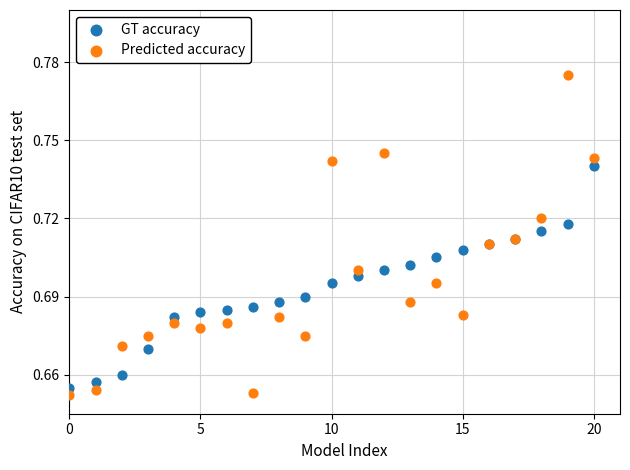

Which series reaches the minimum Y coordinate?

Predicted accuracy